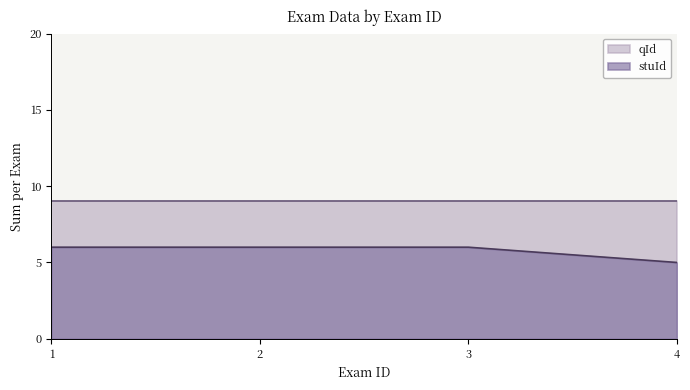

Does the chart display data point markers on the line(s)?

No